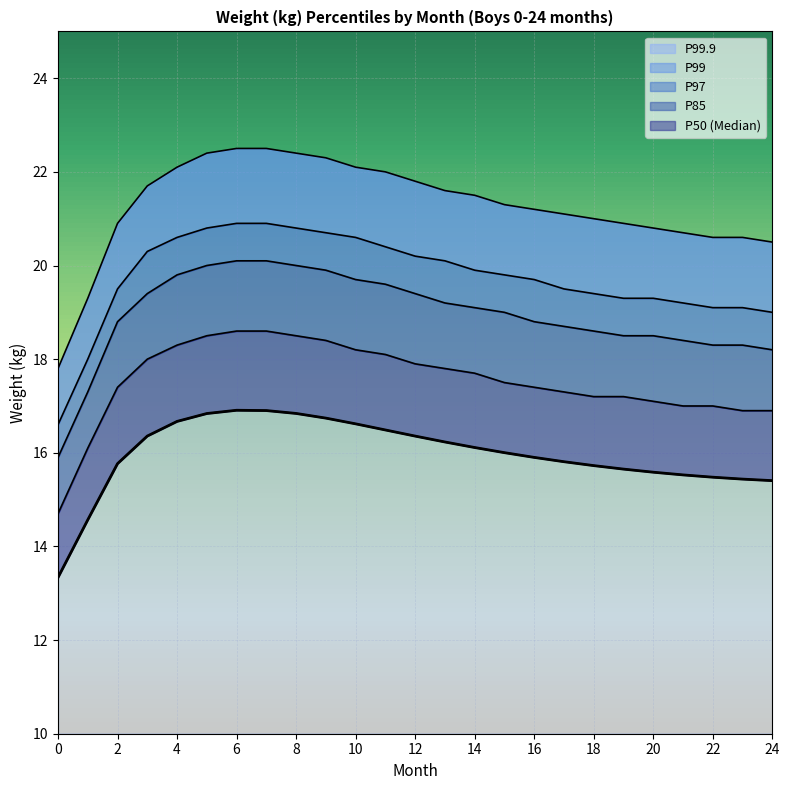

The P999 series shows 20.6 at 22. True or false?

True